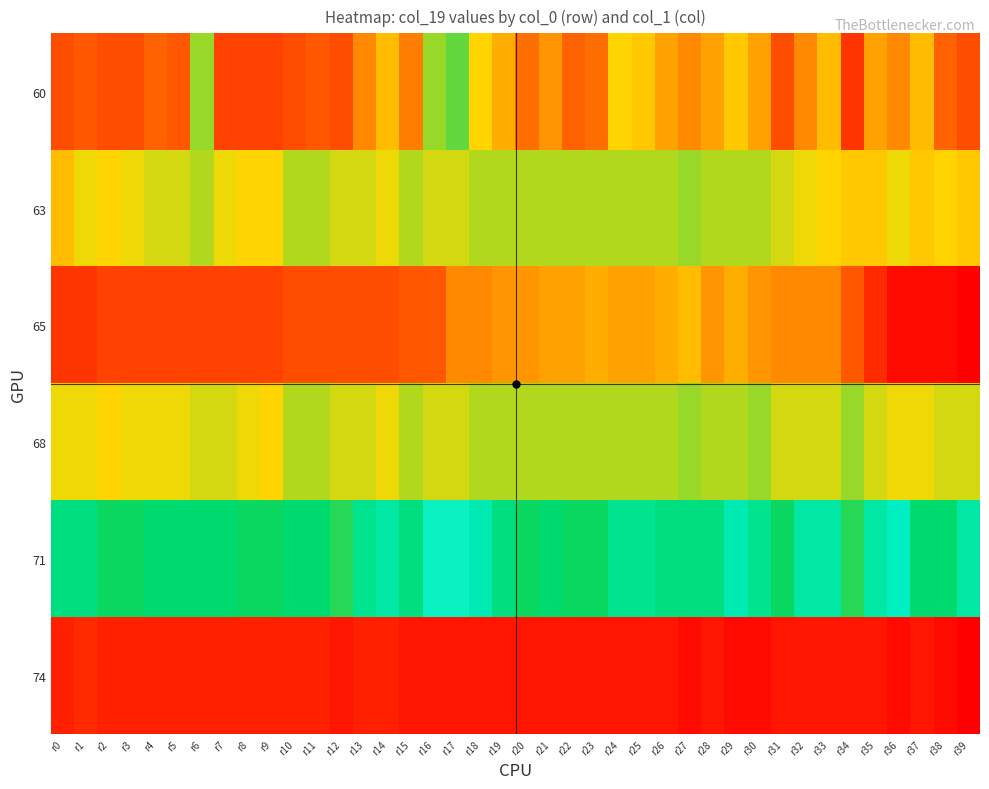

What is the total value across all series at r7?

367